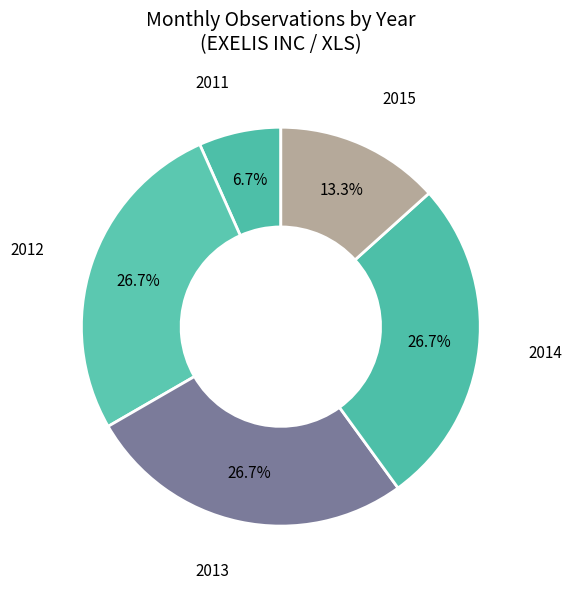

How many segments does this pie chart have?

5